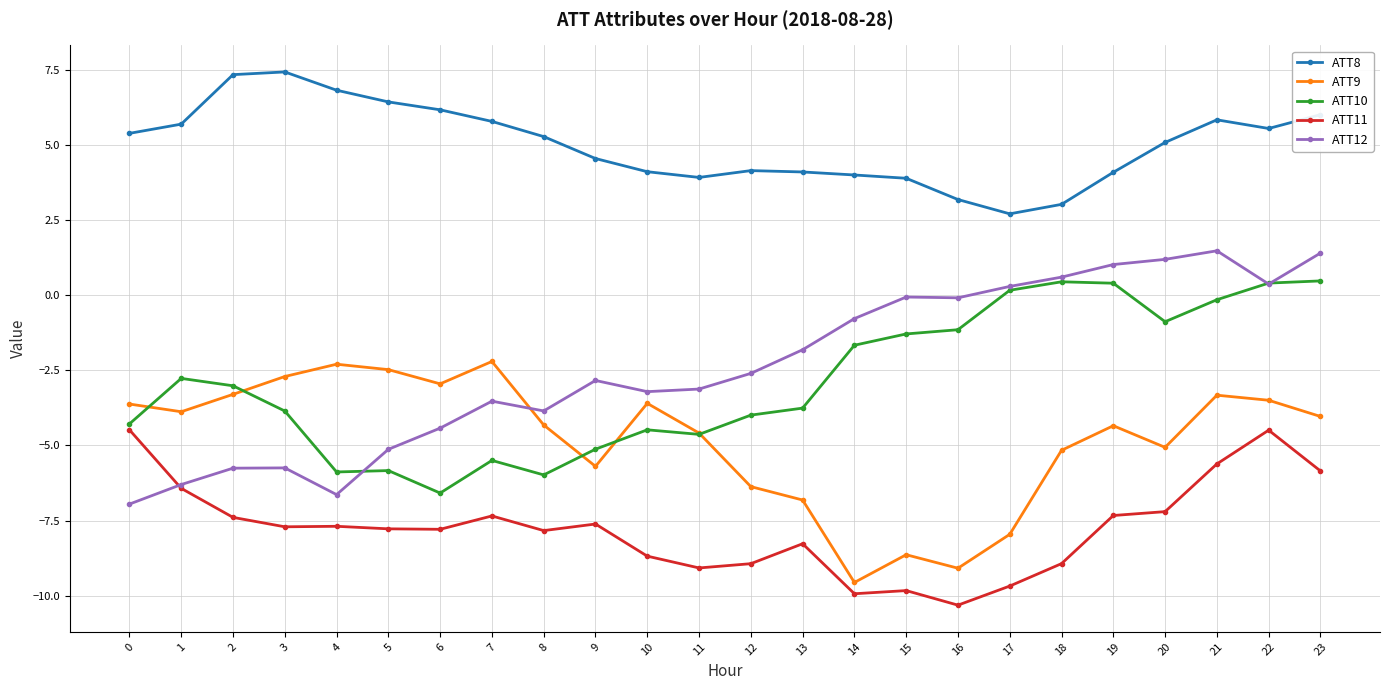

What is the sum of the ATT8 values at 19 and 0?

9.5